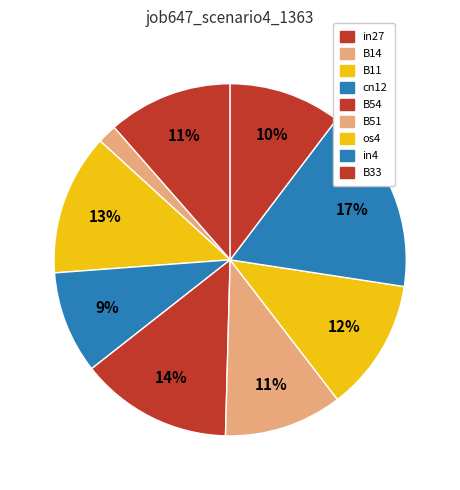

How many segments does this pie chart have?

9